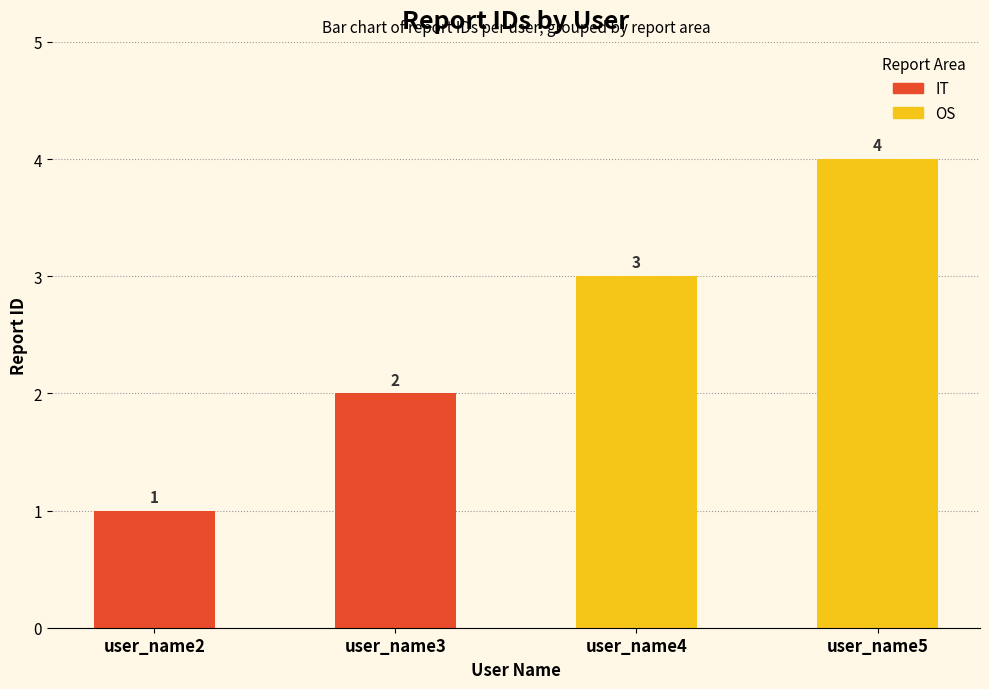

Reading left to right, list all the values displayed in this chart.

user_name2=1	user_name3=2	user_name4=3	user_name5=4